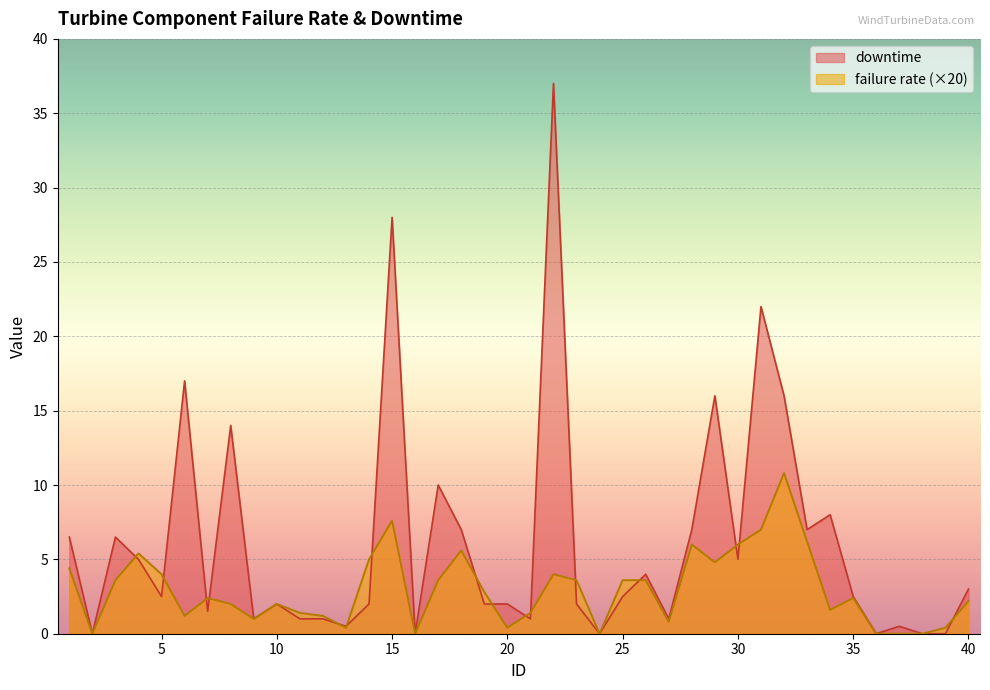

Where is failure rate nearest to the value 5?

14